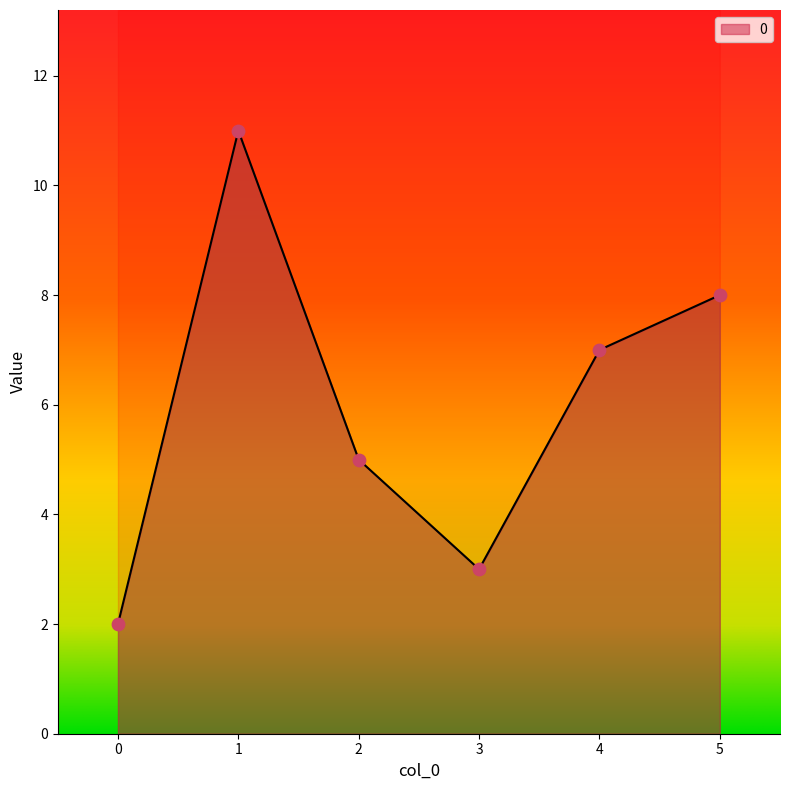

What is the change in value from 4 to 5?

+1